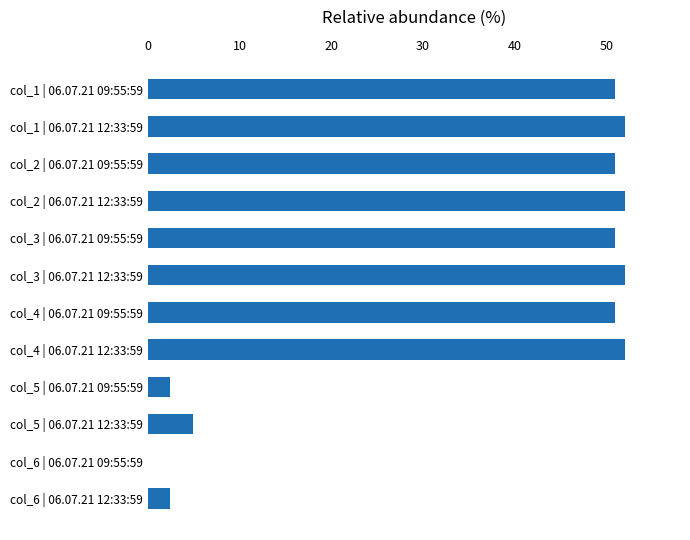

What is the sum of all values?

421.3